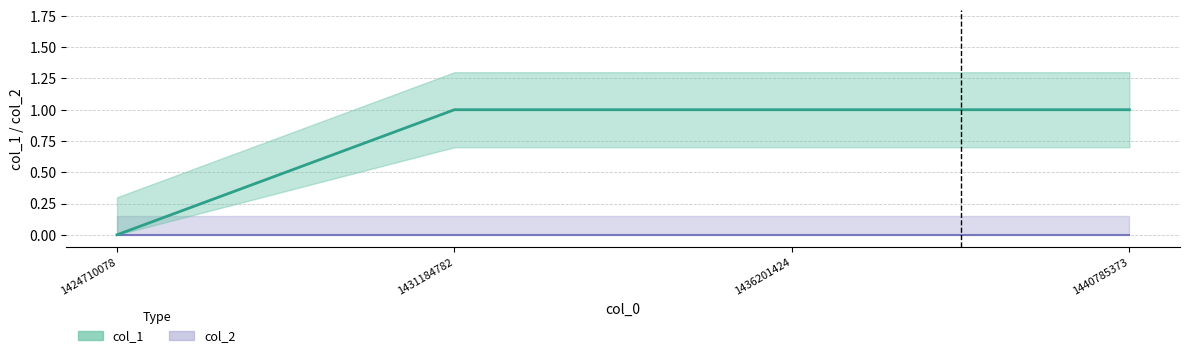

Rank the categories by value from highest to lowest.

1431184782, 1436201424, 1440785373, 1424710078